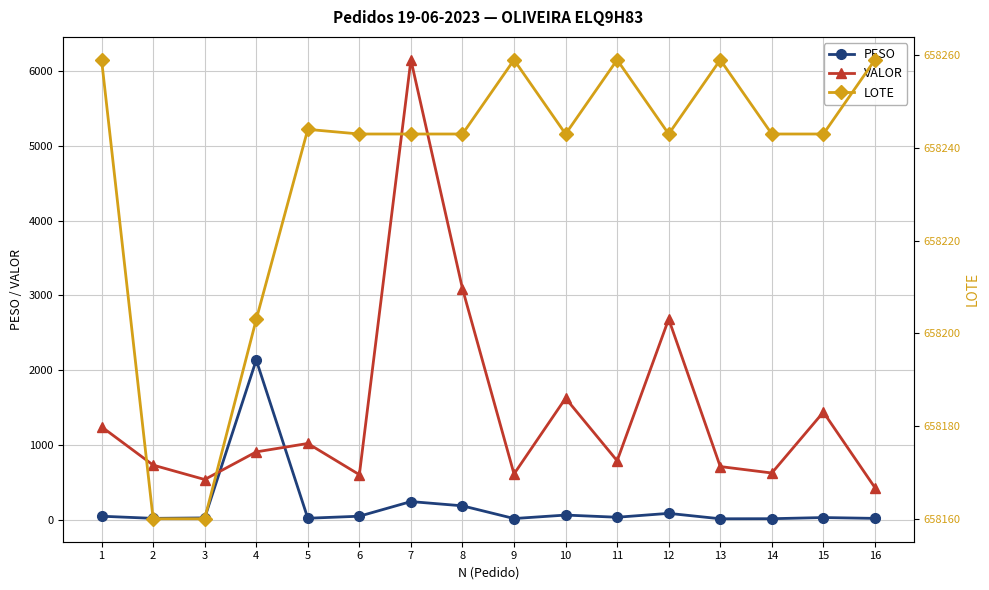

What are all the series names shown in the legend?

PESO, VALOR, LOTE